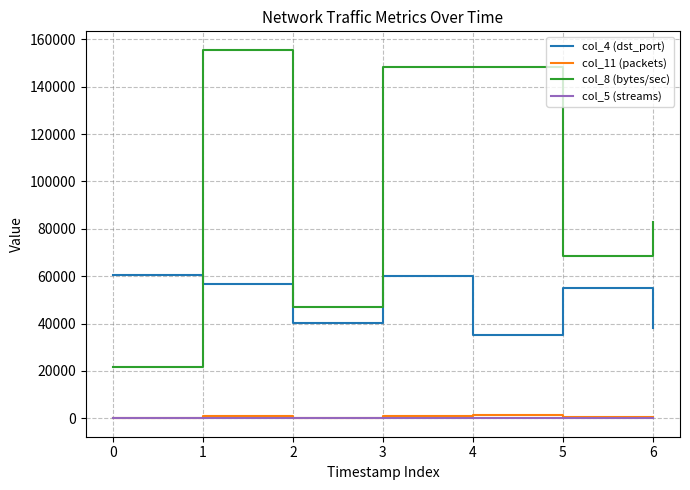

How many values in the col_4 (dst_port) series are below 55123?

3